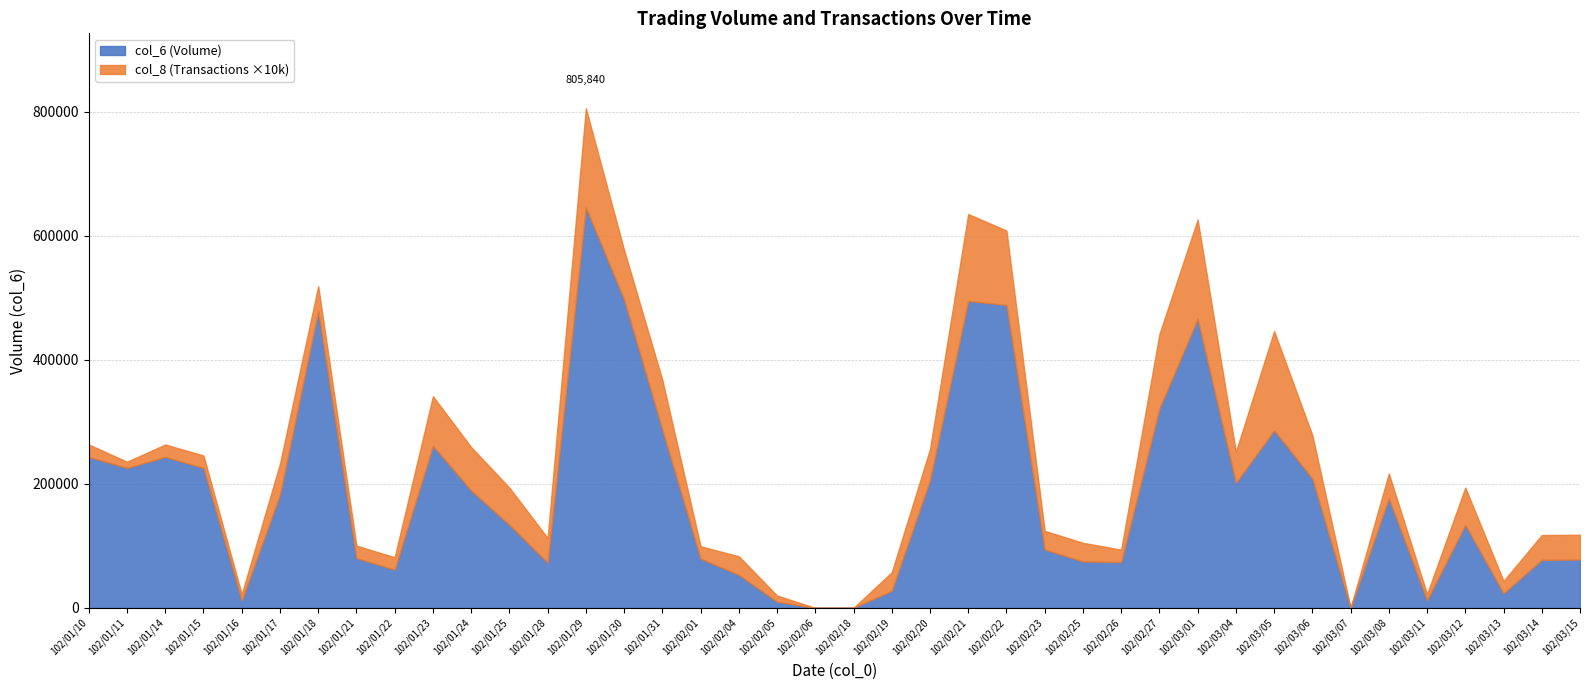

At which label does col_8 (Transactions) reach its minimum?

102/02/06